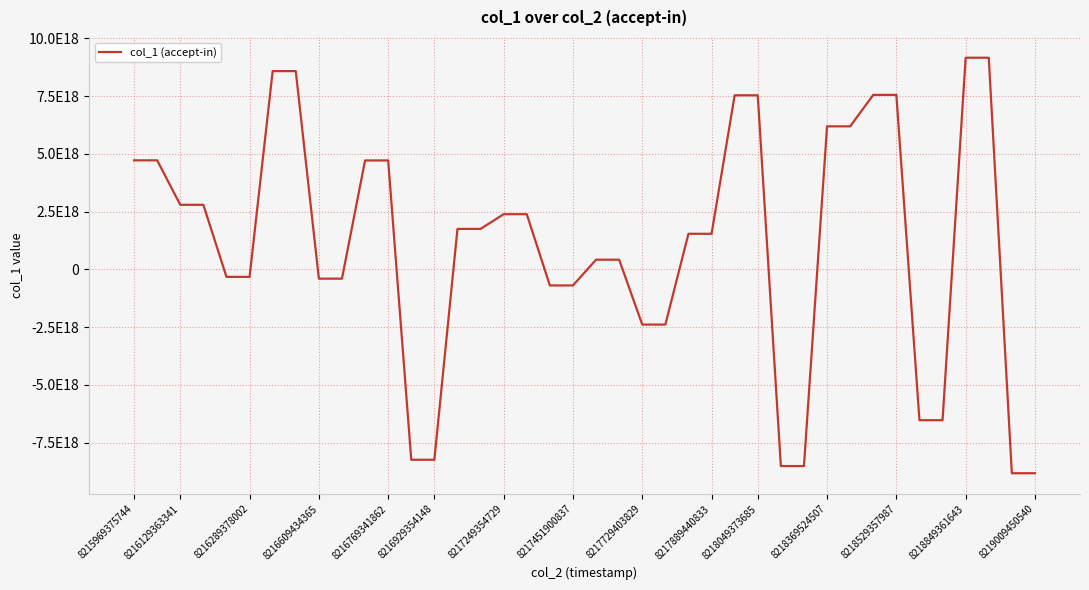

Is this an area chart (filled region under the line)?

No